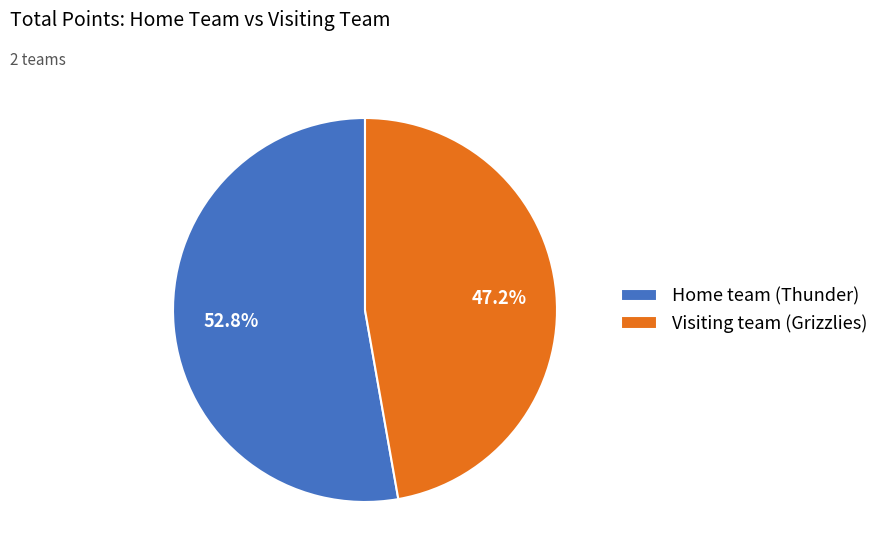

Which category has the smallest portion of the pie?

Visiting team (Grizzlies)